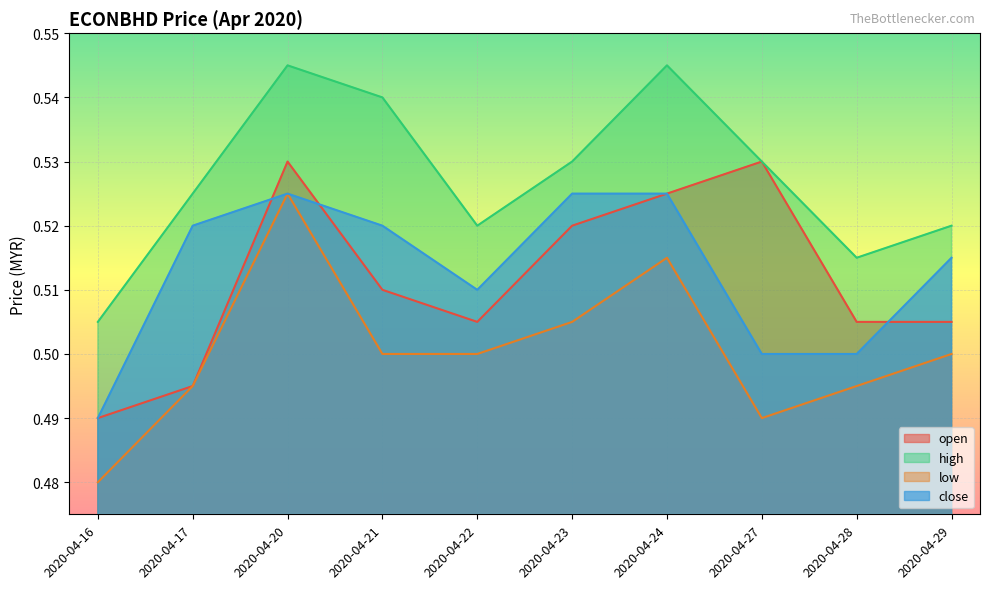

True or false: open and close intersect in this chart.

True